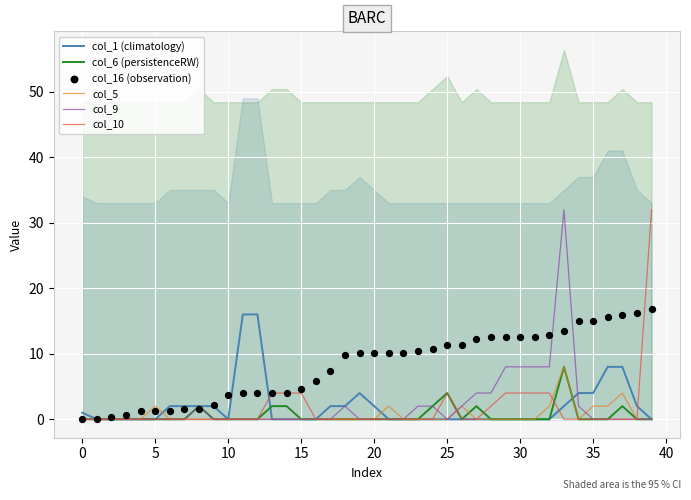

Which series contains the lowest Y value?

col_1 (climatology)